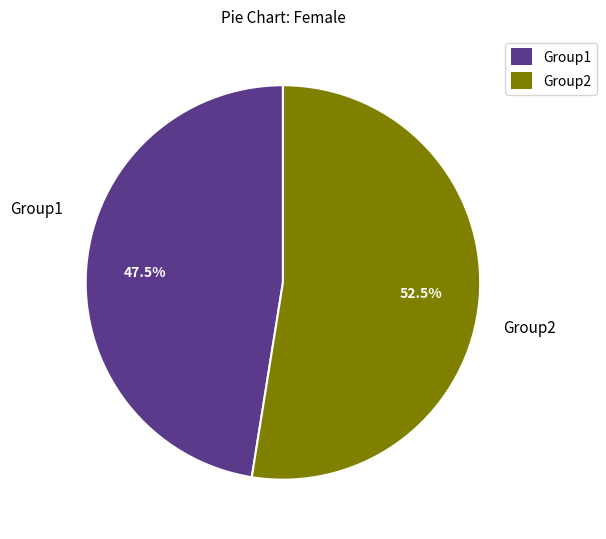

Is there any slice that represents more than half of the pie?

Yes